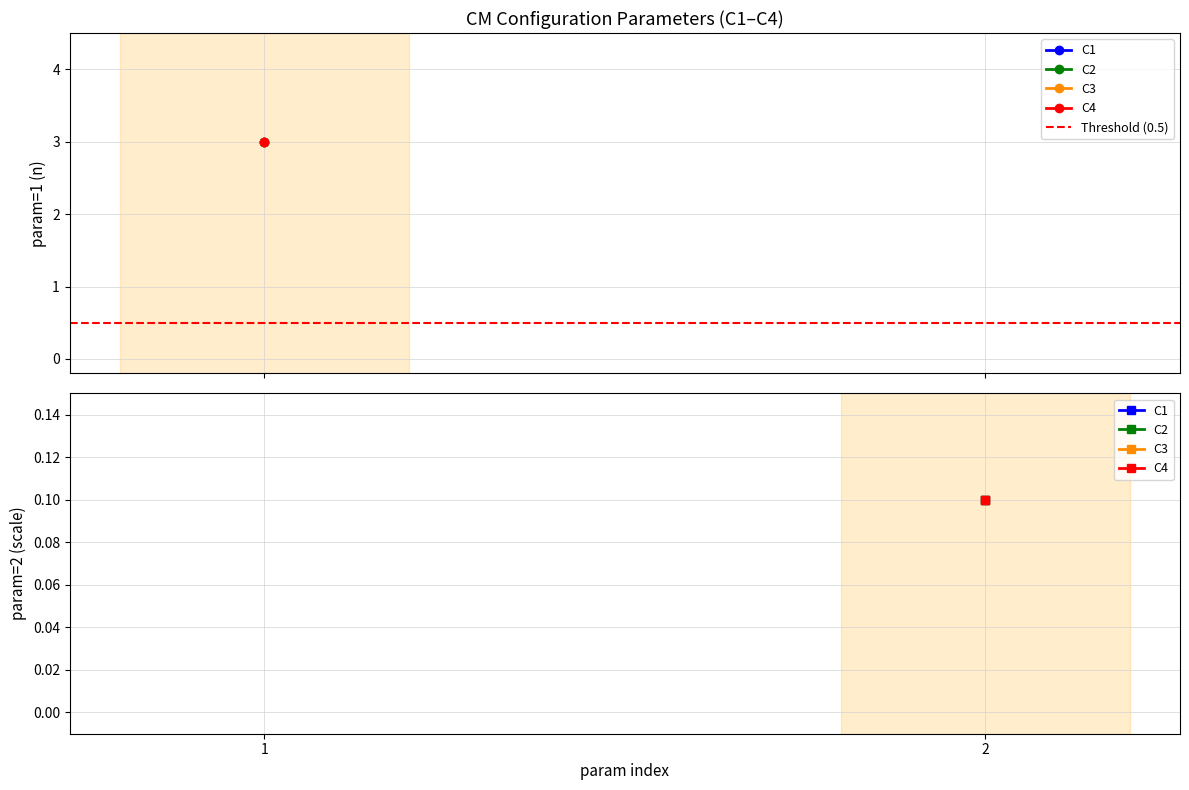

How many data points does each series have?

2